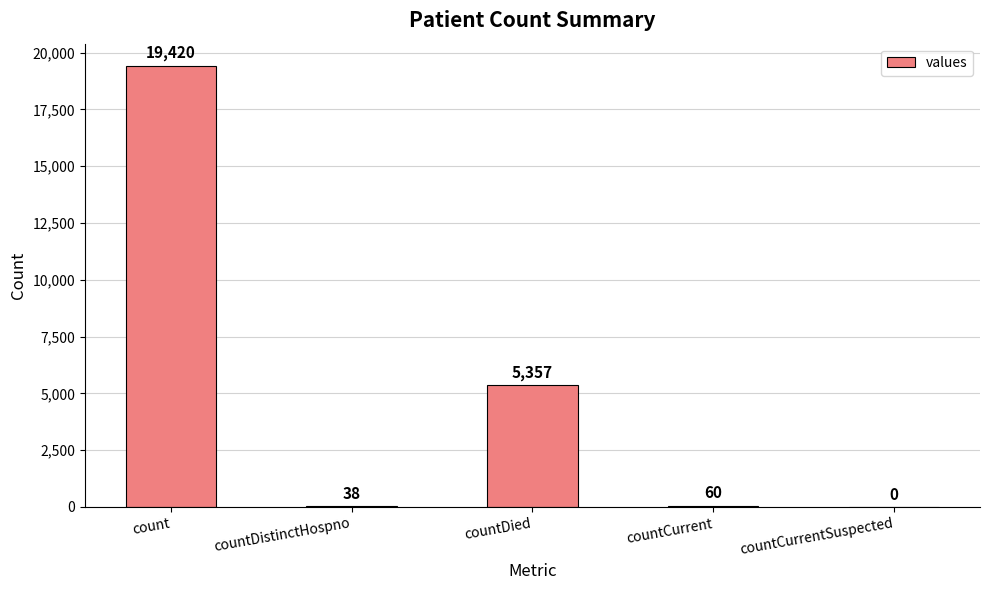

The chart shows a value of 5357 at countDied. True or false?

True